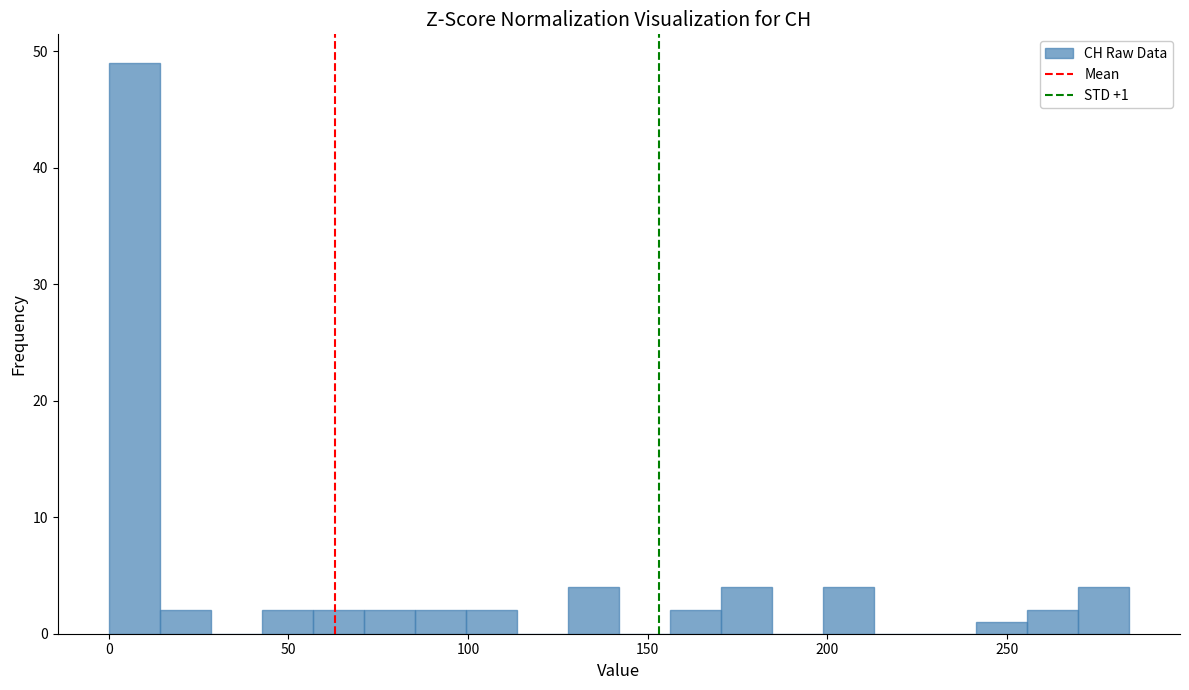

Read against the x-axis, roughly where is the centre of the tallest bar?

5